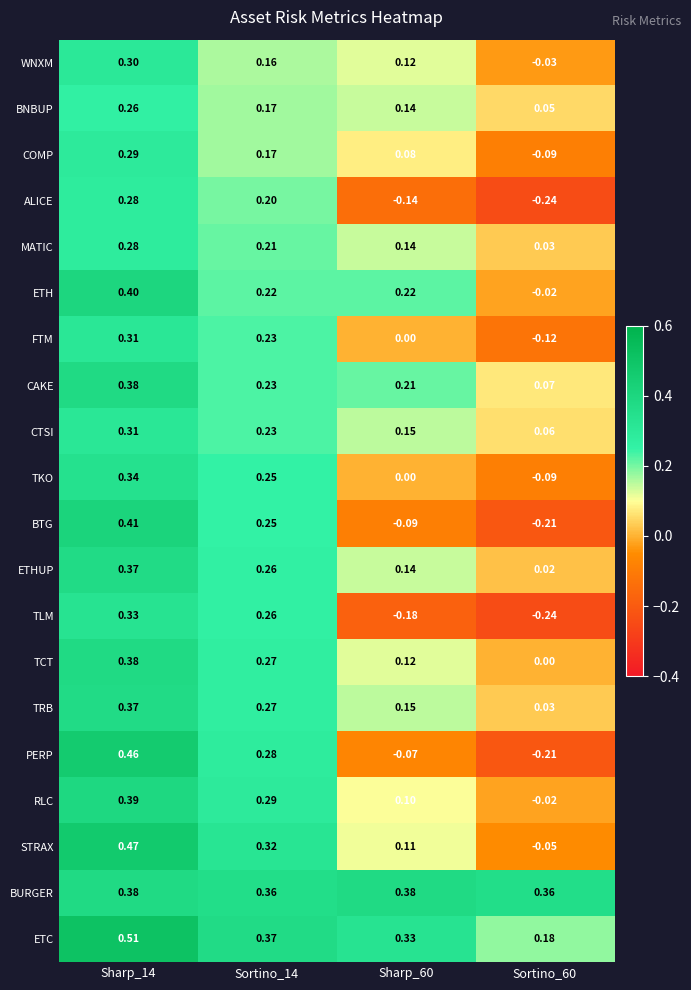

Which series has the largest total across all categories?

BURGER